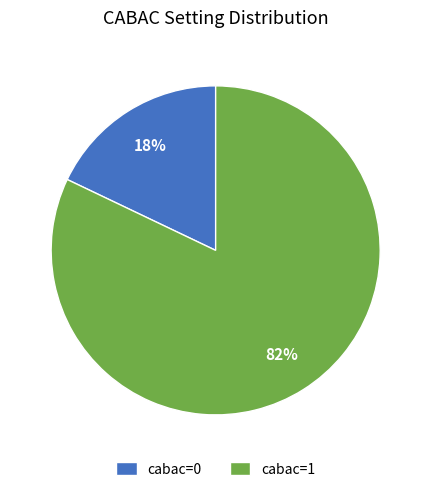

To the nearest percent, what portion does cabac=0 represent?

18%